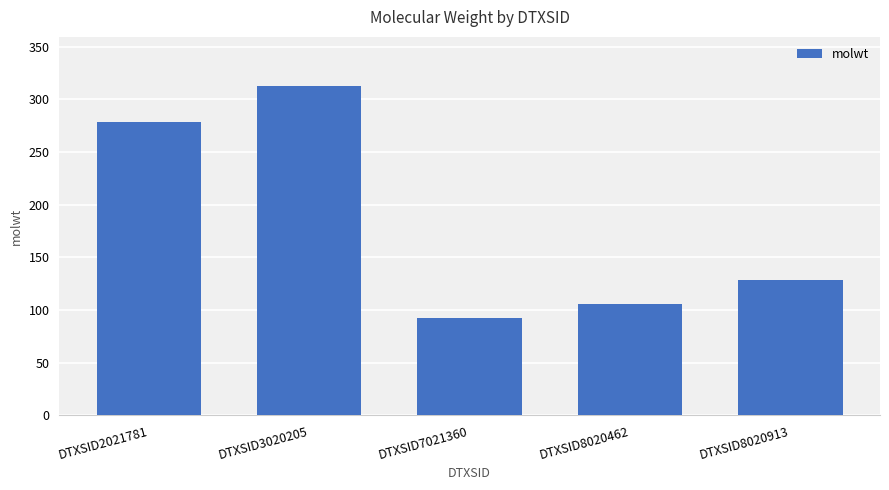

Does the chart contain stacked bars?

No